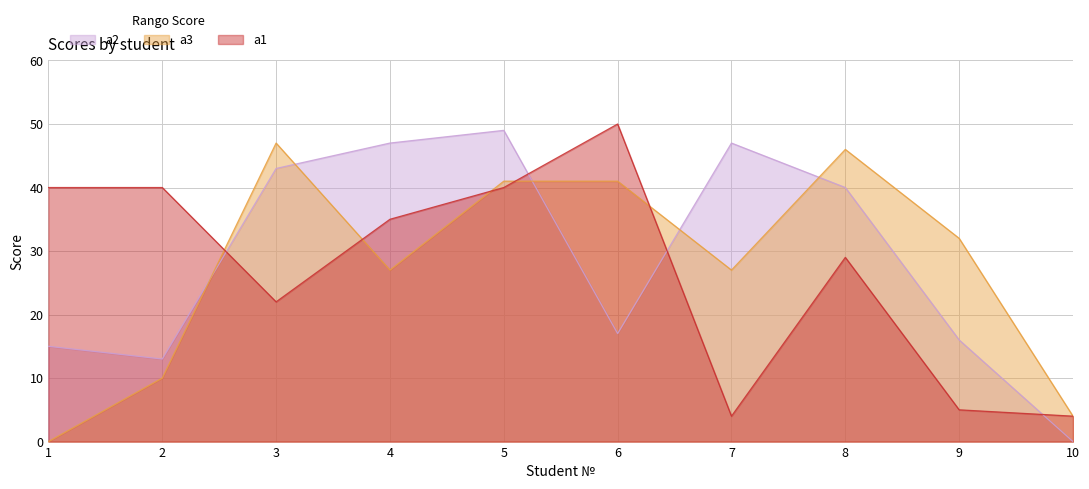

At which label is a2 closest to 24?

6